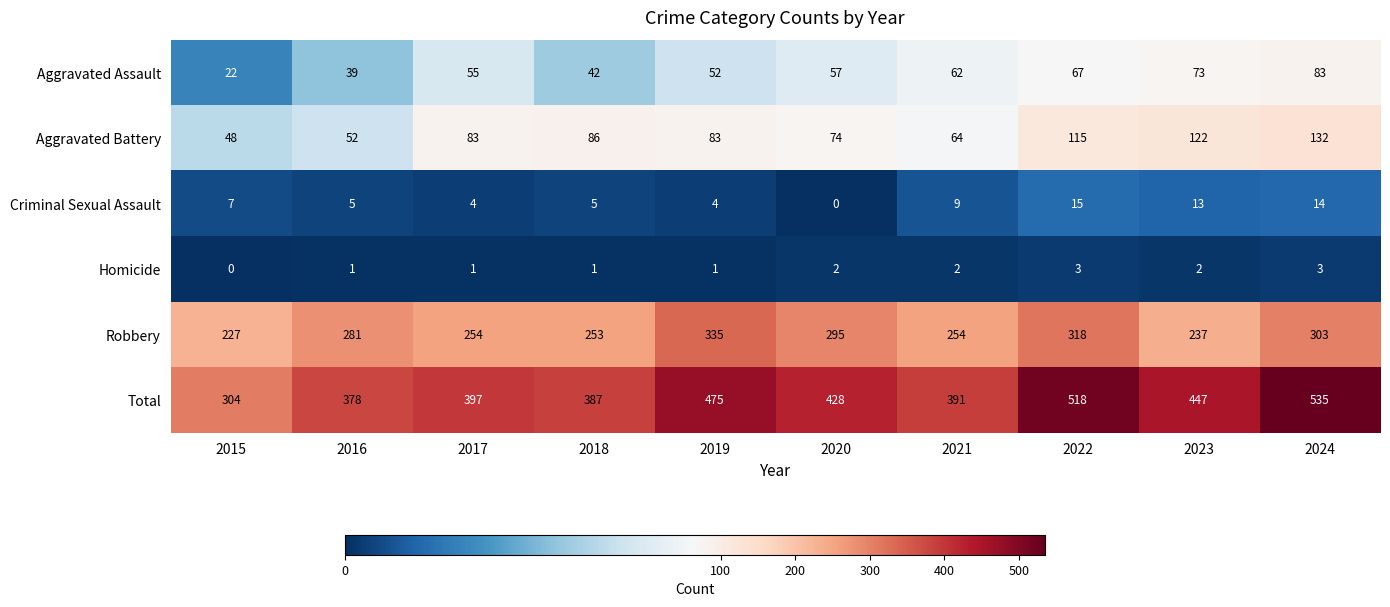

What value does the Total series have at 2022?

518